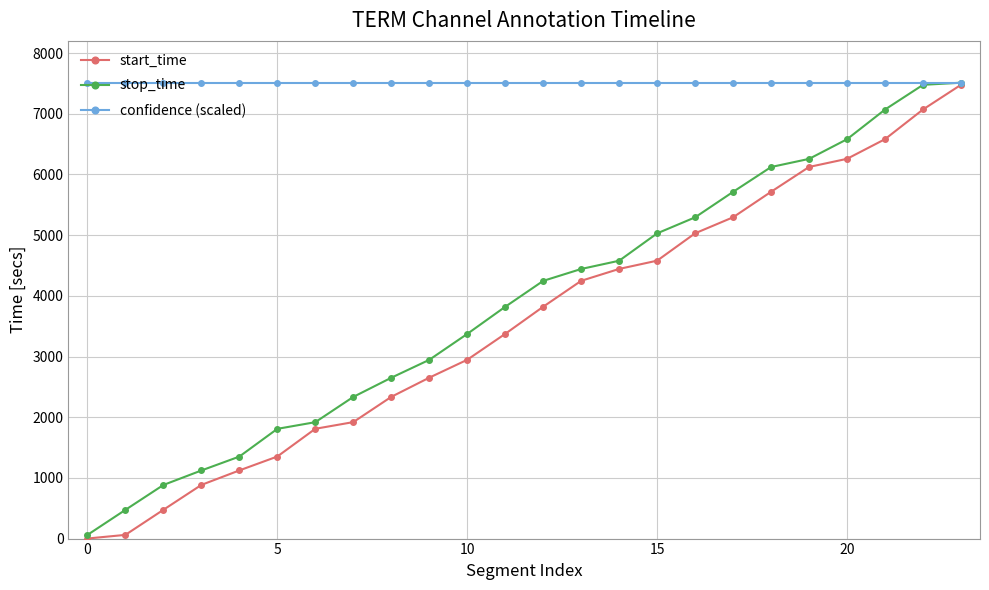

True or false: start_time has more than 2 points higher than both neighbors.

False